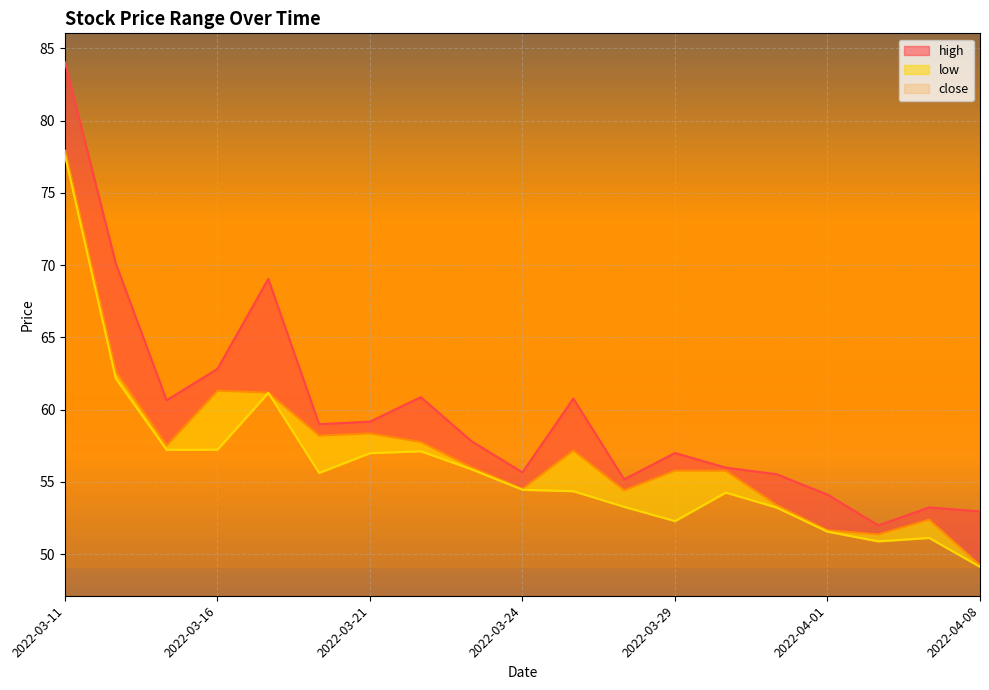

What is the average value of the high series?

59.8